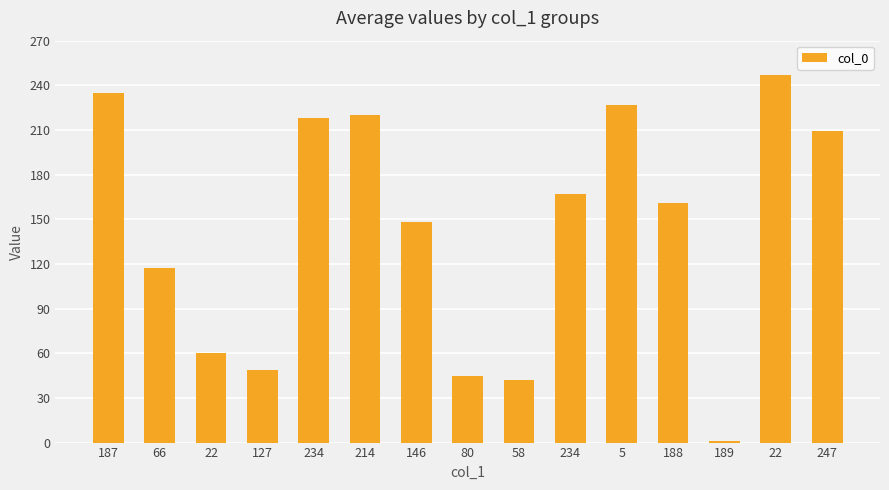

Reading left to right, what are all the values shown in this chart?

187=235	66=117	22=60	127=49	234=218	214=220	146=148	80=45	58=42	234=167	5=227	188=161	189=1	22=247	247=209